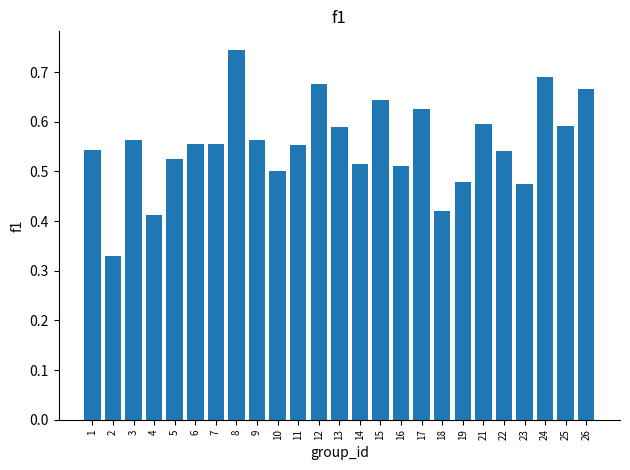

True or false: the data shows 0.6 at 25.

True